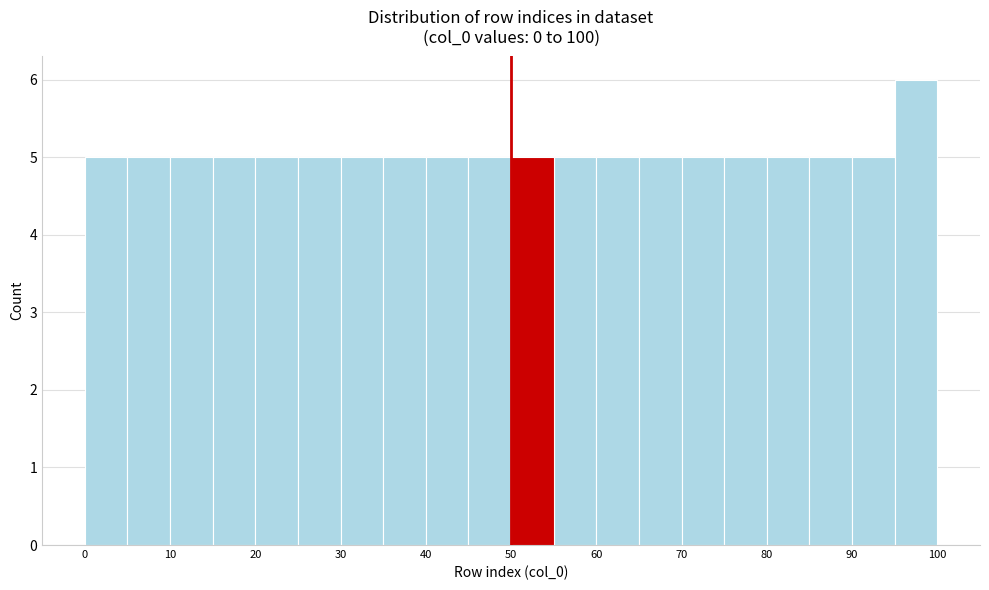

Over which range of the x-axis is the bar tallest?

95 to 100